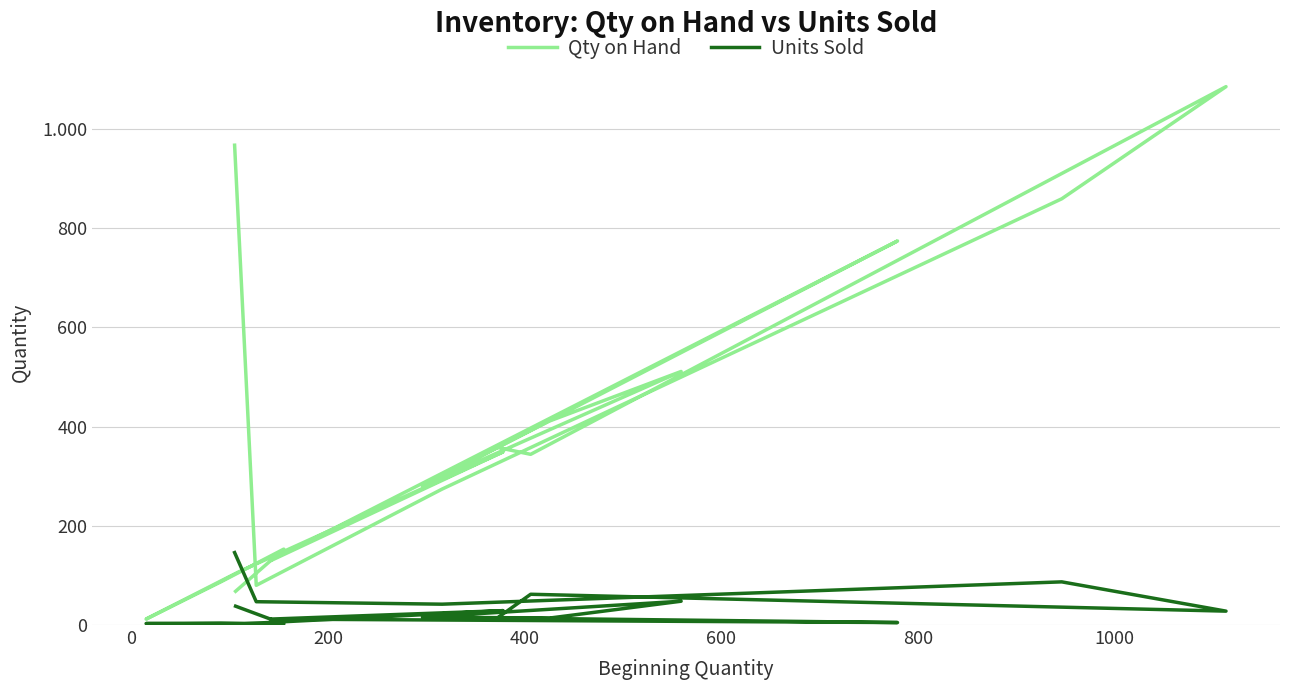

True or false: Qty on Hand and Units Sold cross at least once.

False